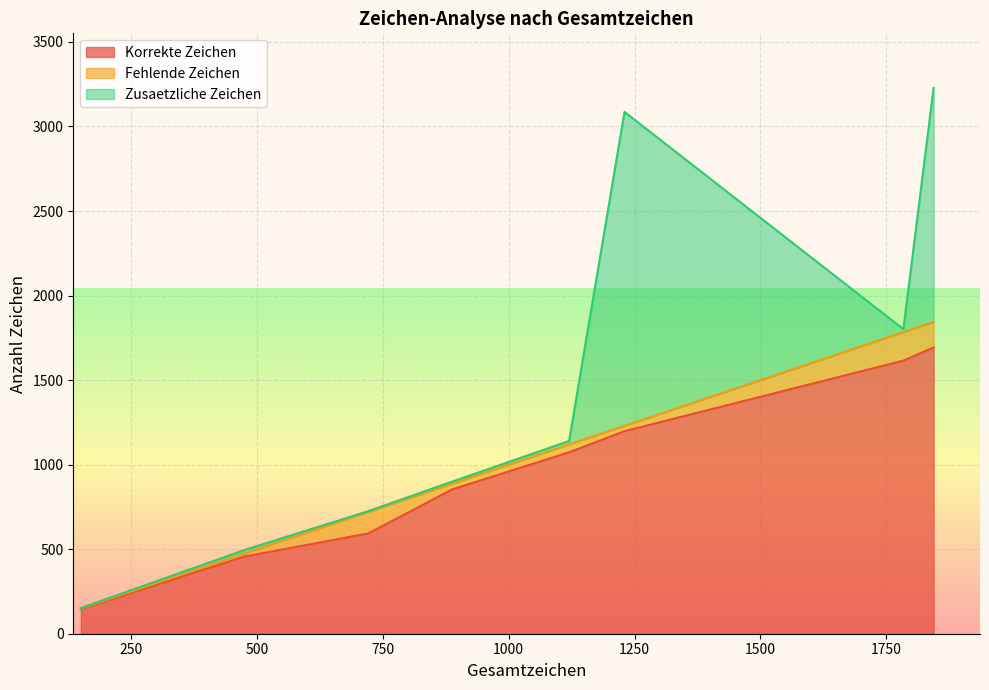

What is the value of the Korrekte Zeichen point at the 4th from the left?

593